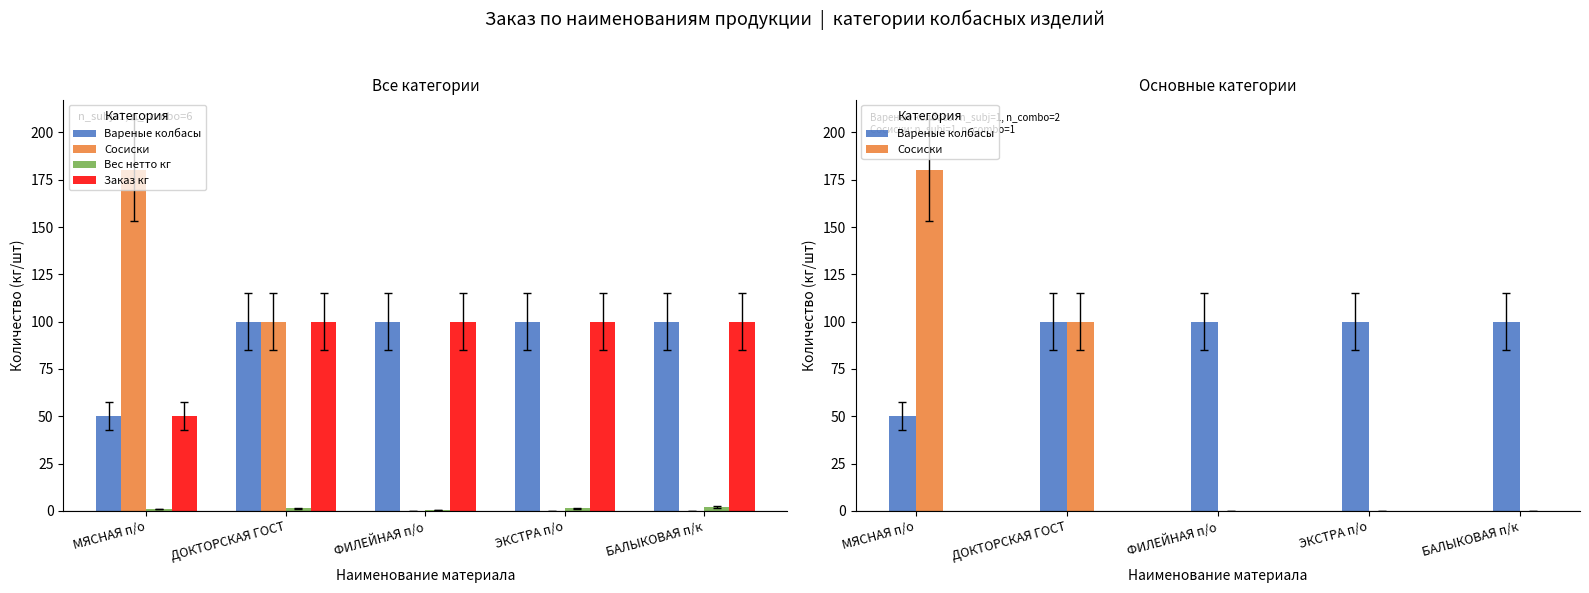

Where is Сосиски nearest to the value 90?

ДОКТОРСКАЯ ГОСТ